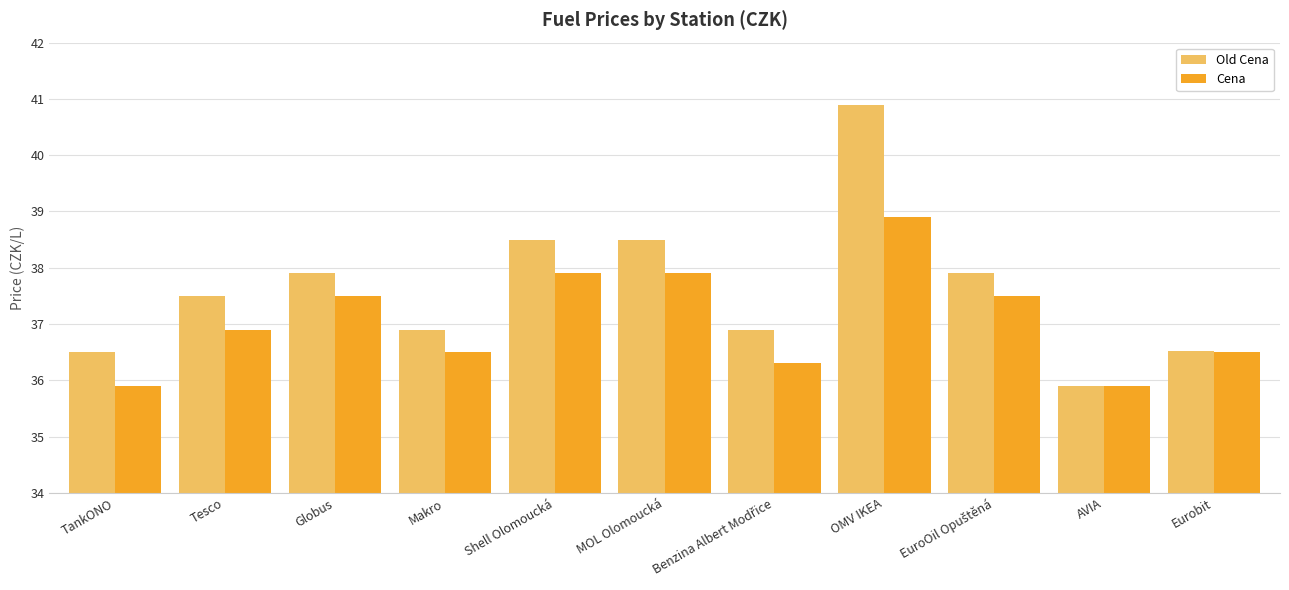

At which category is the sum across all series the highest?

OMV IKEA